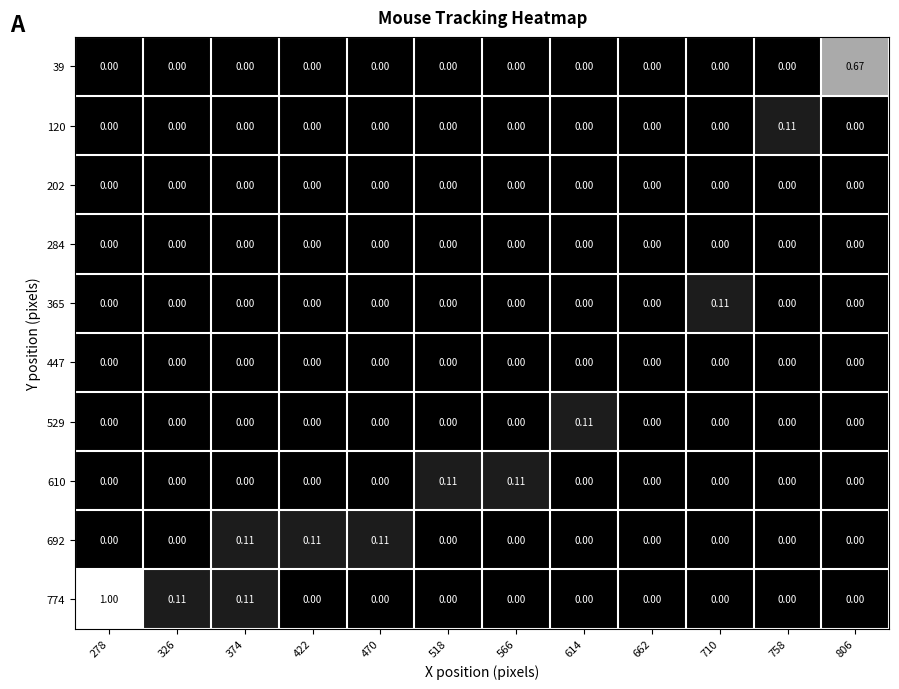

How many values in 692 are above zero?

3